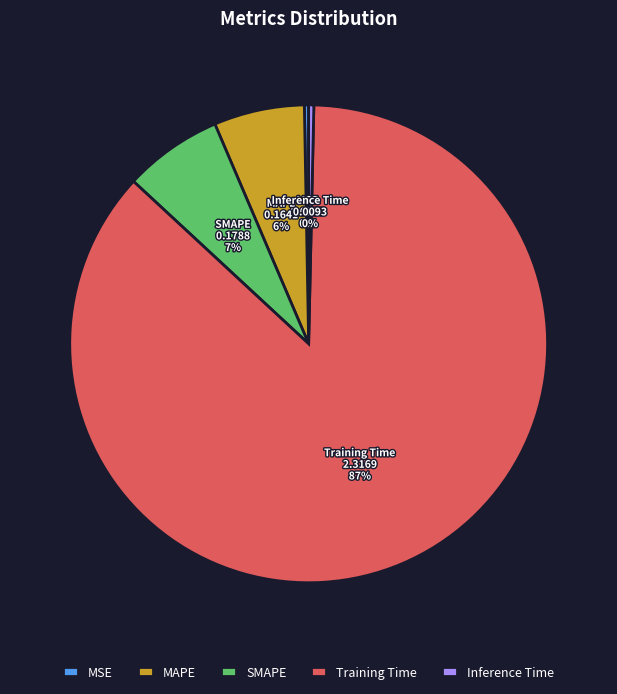

To the nearest percent, what is the difference between the Training Time and SMAPE slice percentages?

80%